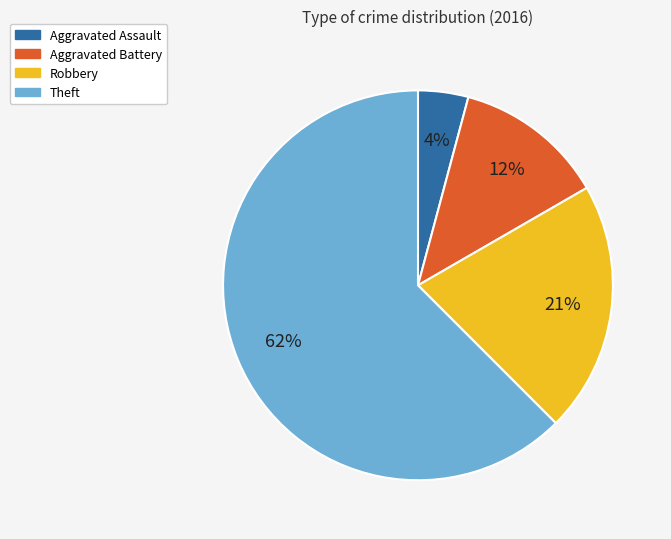

Combined, do Aggravated Battery and Aggravated Assault account for over 50%?

No